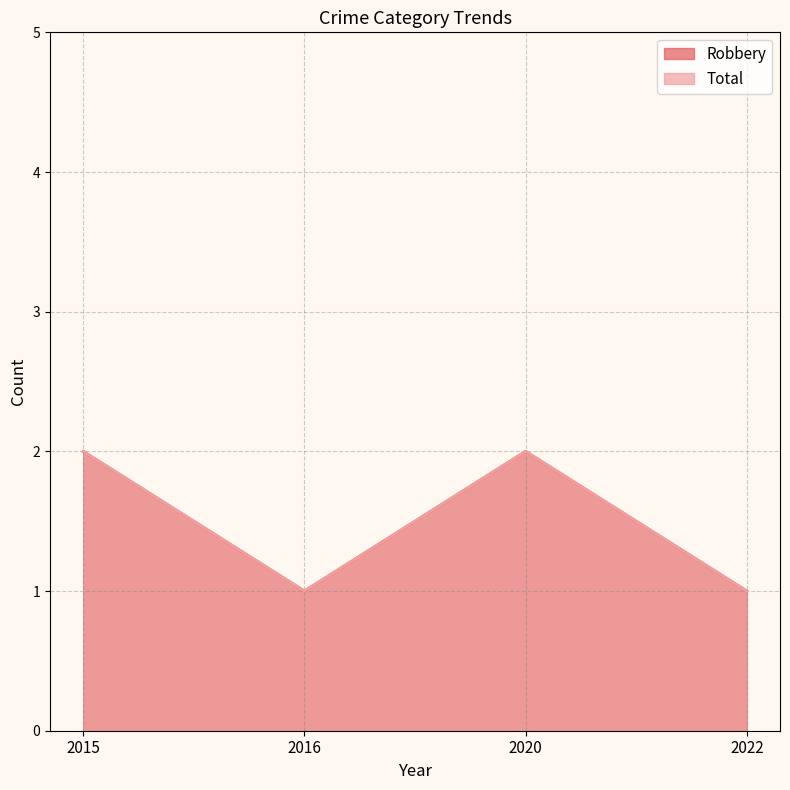

How many categories are shown in the chart?

4